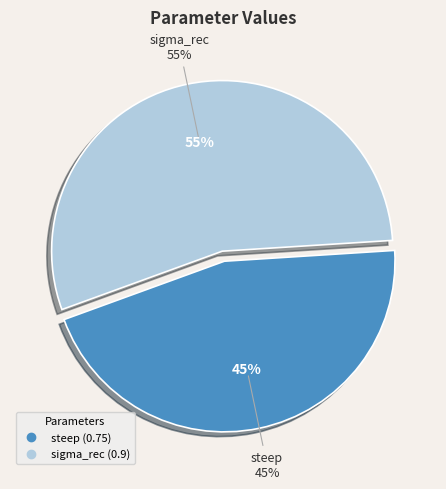

How many segments does this pie chart have?

2